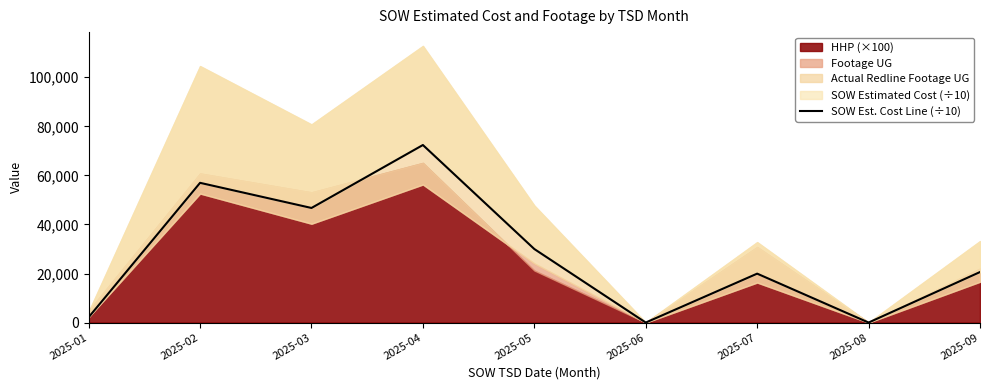

What is the difference between the values at 2025-08 and 2025-03?

46719.4